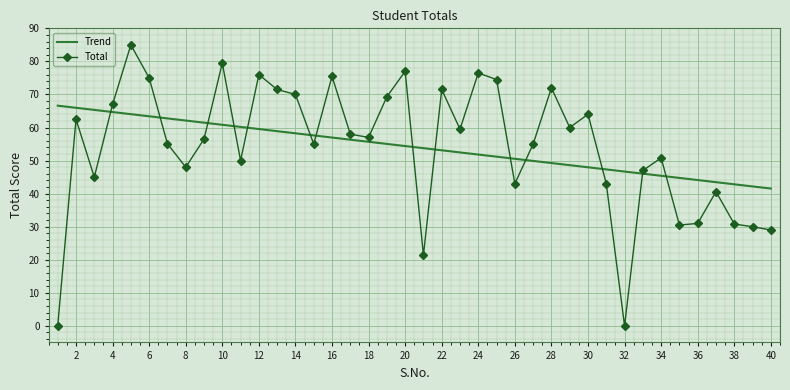

In Total, how many points are higher than both neighbors (excluding endpoints)?

12